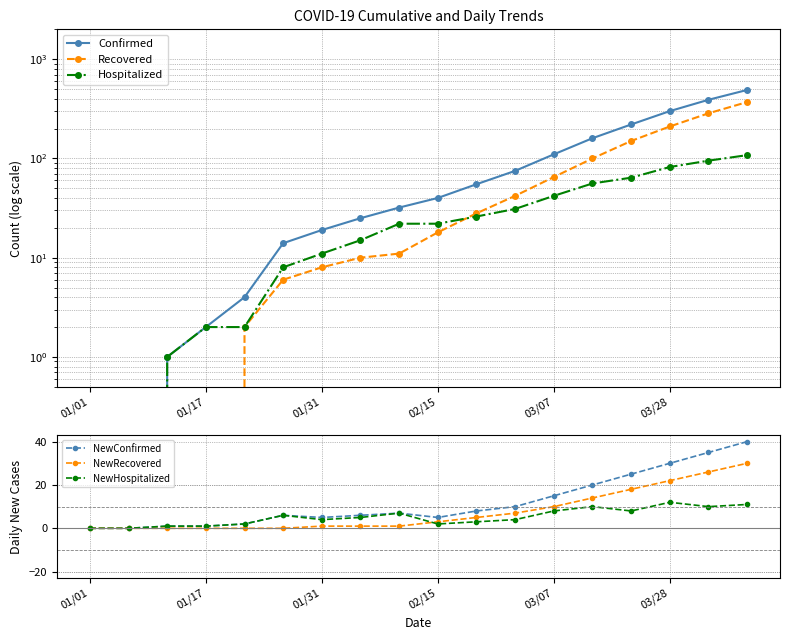

What is the value of the NewRecovered point at the 9th from the left?

1